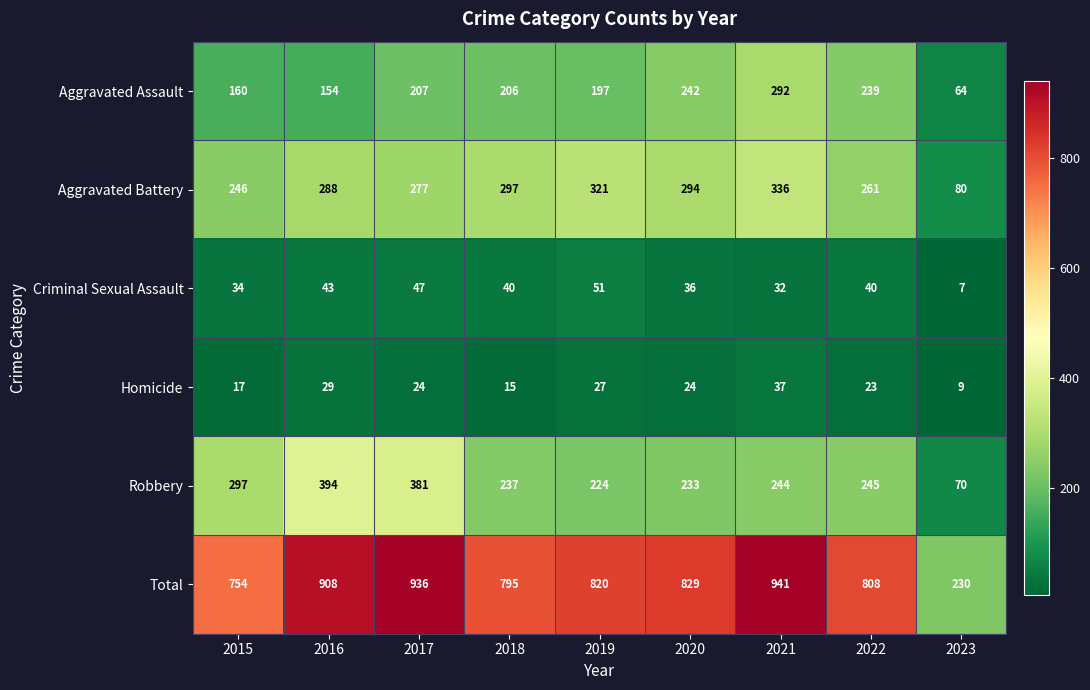

Where is Aggravated Assault nearest to the value 178?

2015